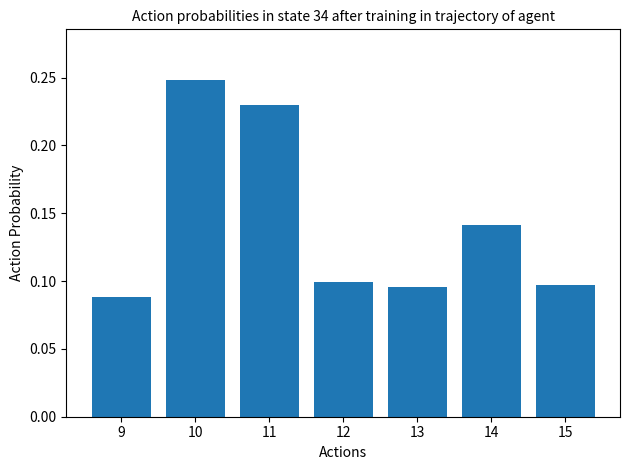

What is the change in value from 9 to 11?

+0.1